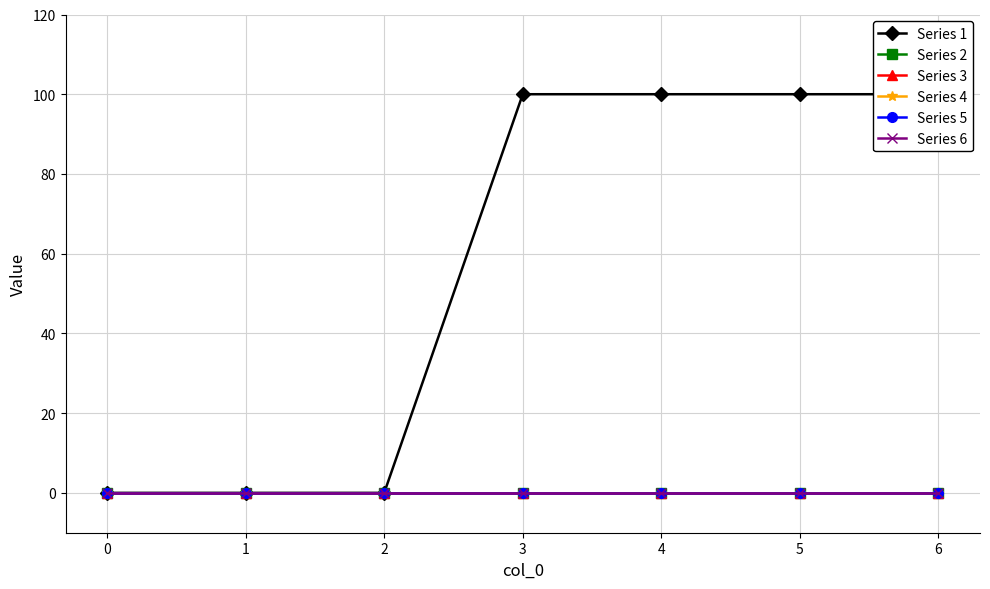

True or false: Series 2 has more than 1 points higher than both neighbors.

False